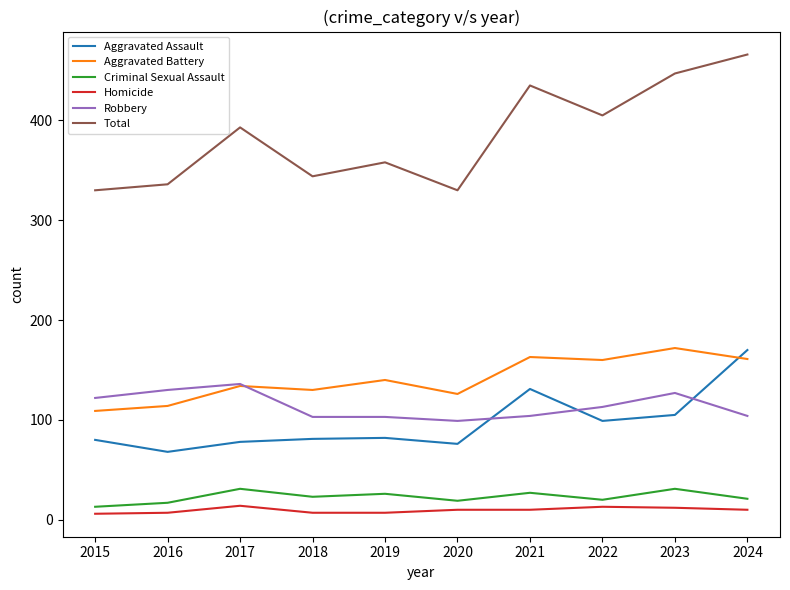

The value of Robbery at 2019 is 103. True or false?

True